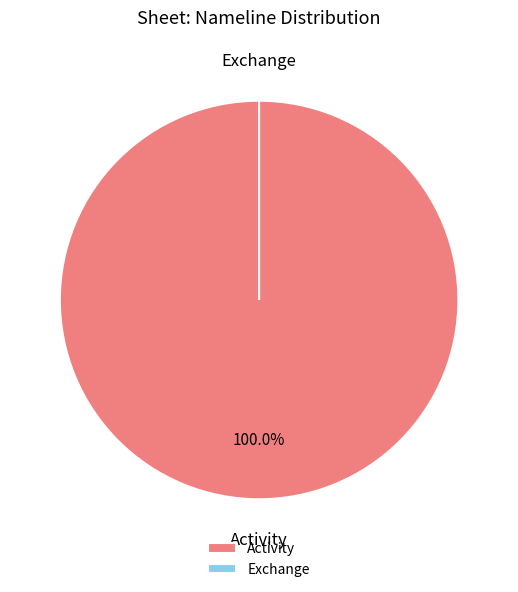

What portion of the pie excludes Exchange?

100.0%